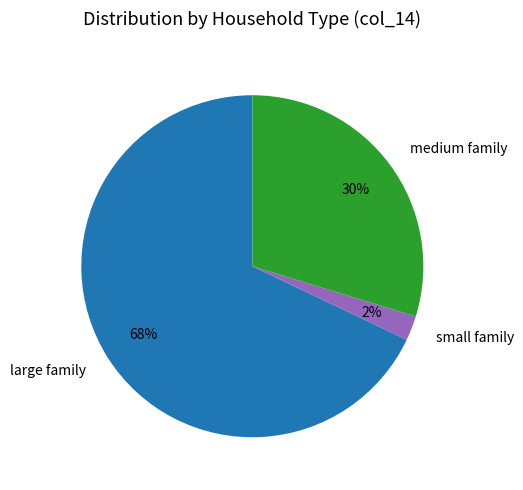

Which category has the biggest portion of the pie?

large family